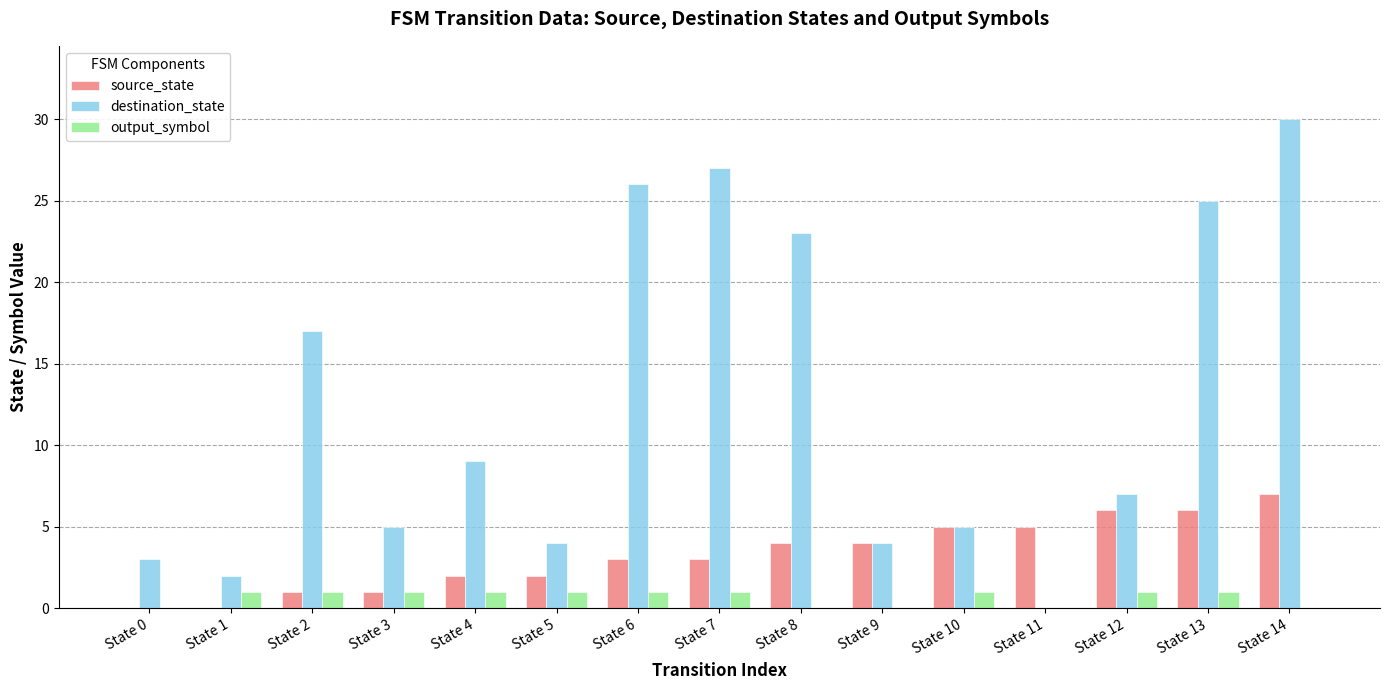

Between State 6 and State 11, which series saw the biggest shift?

destination_state